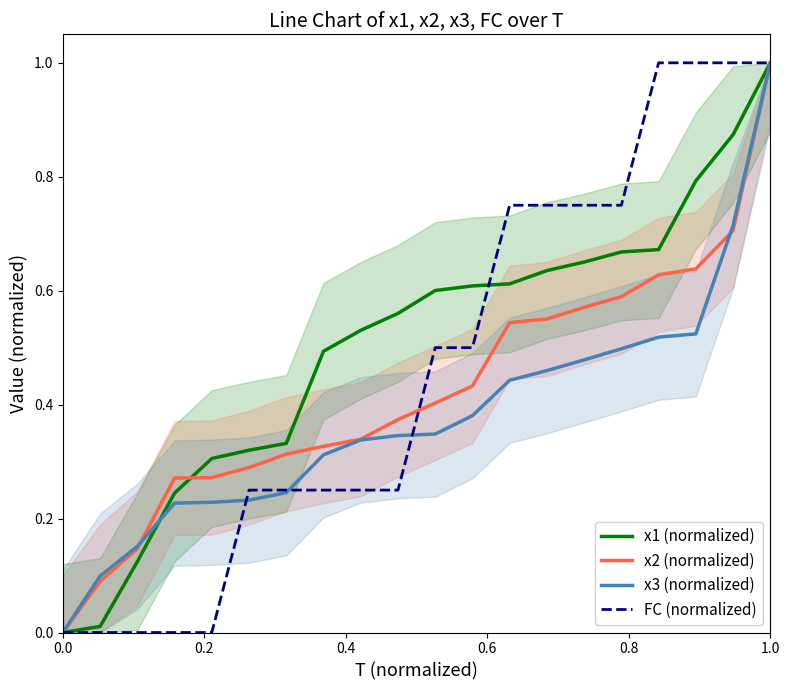

What is the maximum value for x2 (normalized)?

1.0